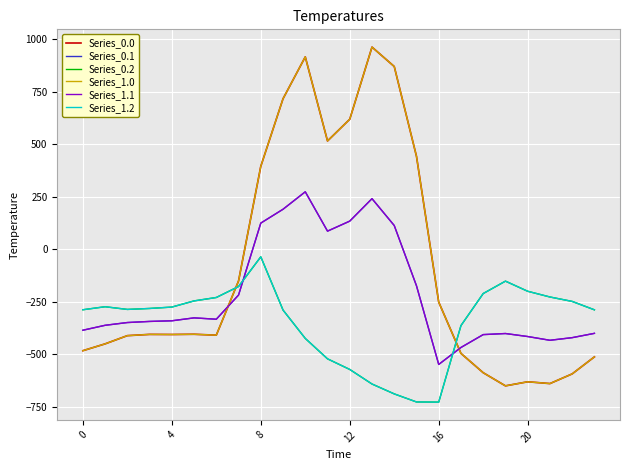

What is the difference between the maximum and minimum values in the Series_1.0 series?

1611.9